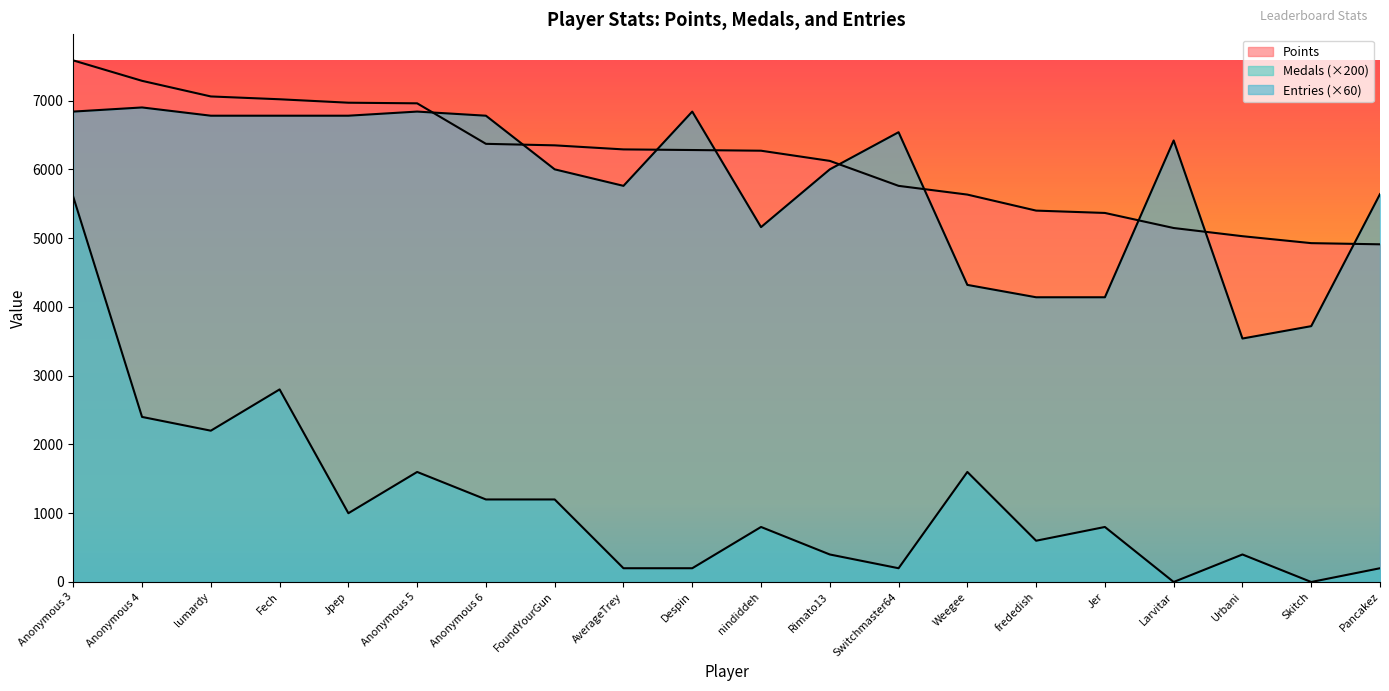

Which series has the largest range (max minus min)?

Medals